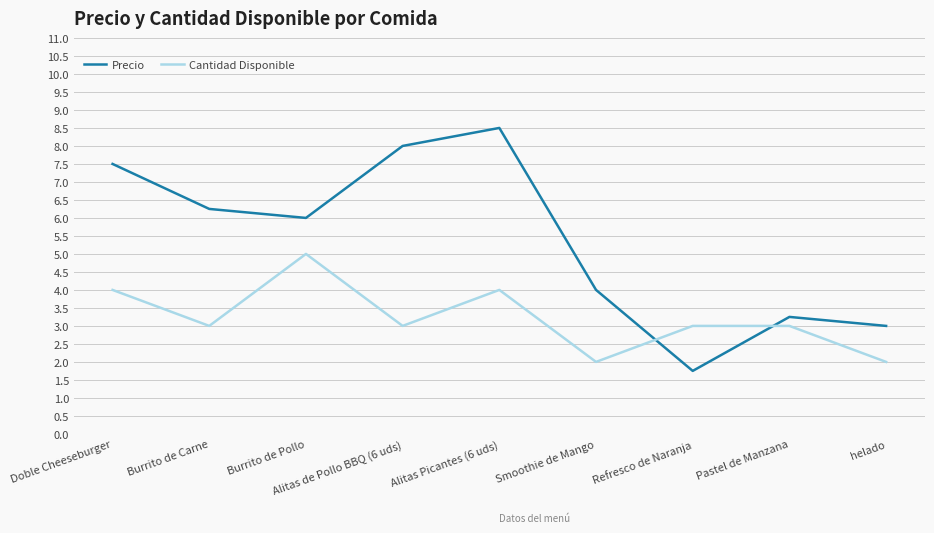

What position from the left is Alitas Picantes (6 uds)?

5